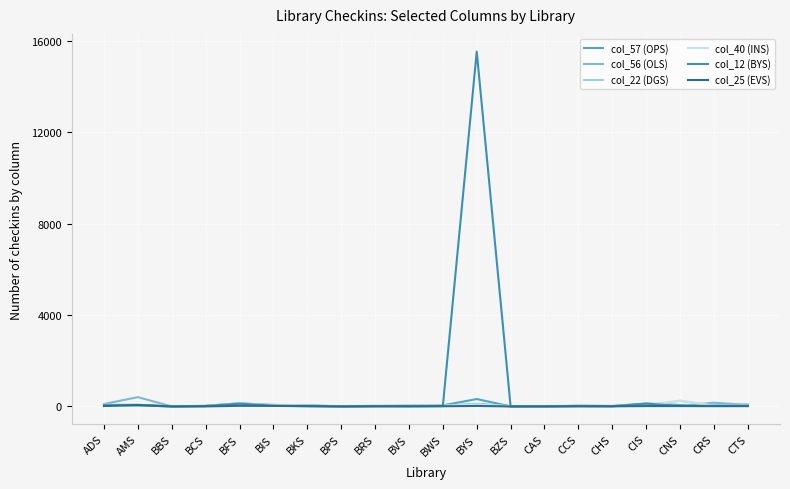

At which category is the sum across all series the highest?

BYS